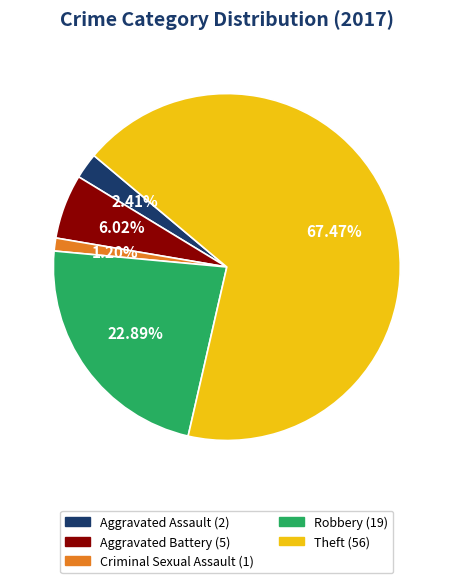

Combined, what portion of the pie is Robbery and Criminal Sexual Assault?

24.1%